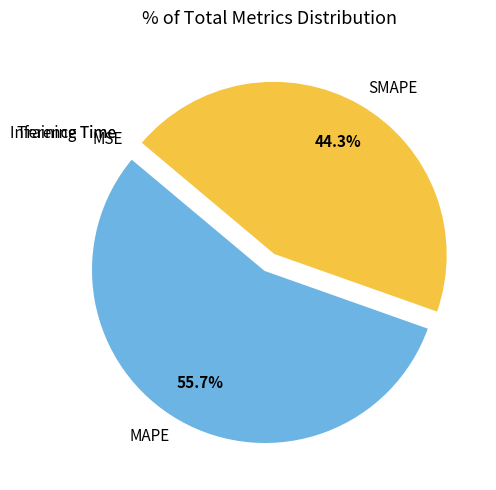

Which category has the biggest portion of the pie?

MAPE